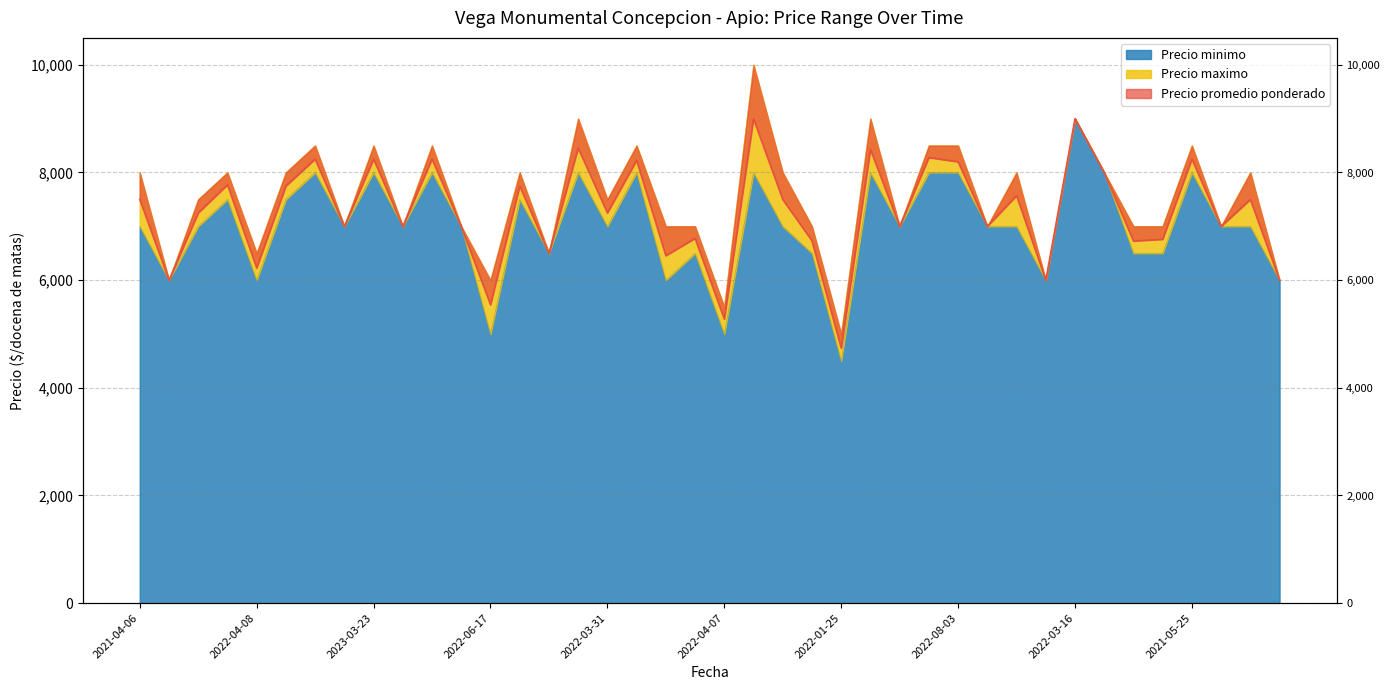

Count the Precio minimo values in the range 6500 to 8000.

31